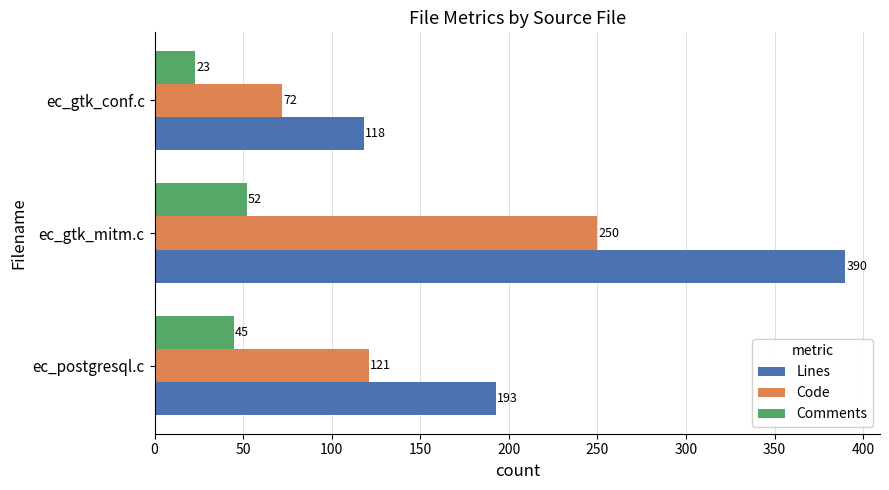

Rank the series by their maximum value, from lowest to highest.

Comments, Code, Lines